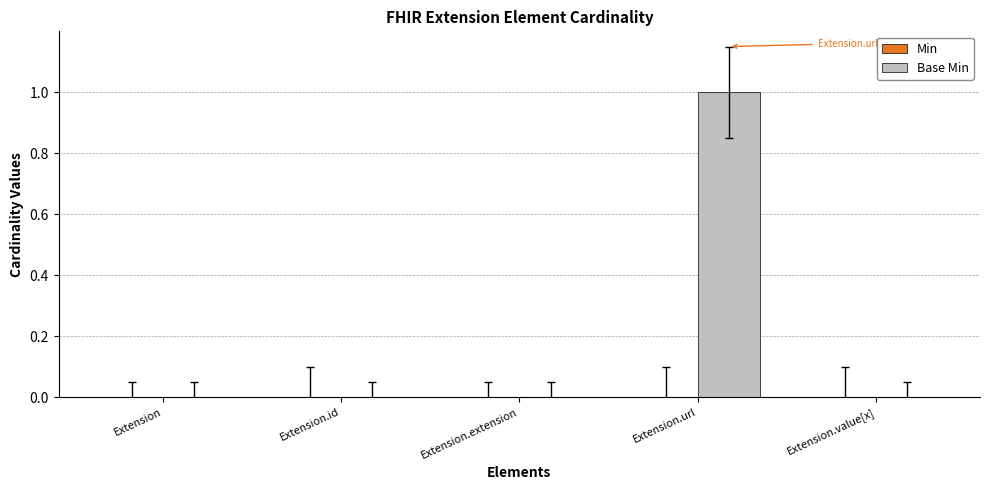

What is the change in value from Extension.id to Extension.url?

+1